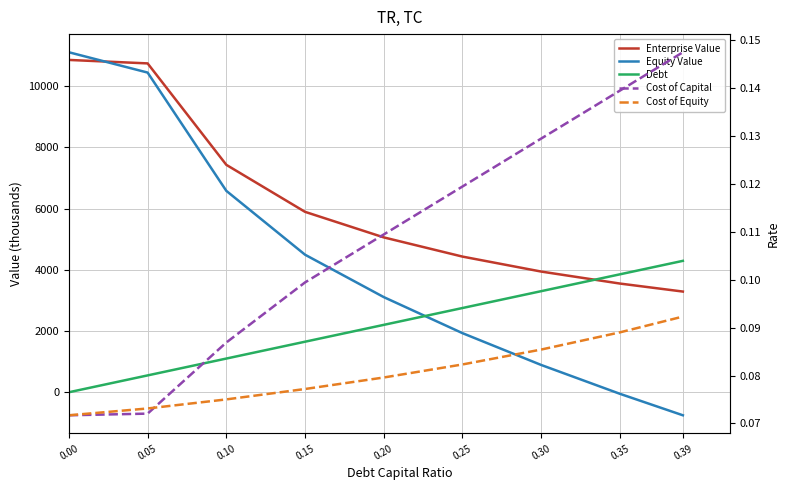

Reading right to left, extract all data points from this chart.

Enterprise Value: 0.39=3289.6	0.35=3551.1	0.30=3942.9	0.25=4432.0	0.20=5059.5	0.15=5894.1	0.10=7430.1	0.05=10744.1	0.00=10857.3
Equity Value: 0.39=-752.8	0.35=-50.9	0.30=891.3	0.25=1930.7	0.20=3108.6	0.15=4493.6	0.10=6579.9	0.05=10444.3	0.00=11107.9
Debt: 0.39=4292.9	0.35=3852.6	0.30=3302.2	0.25=2751.9	0.20=2201.5	0.15=1651.1	0.10=1100.8	0.05=550.4	0.00=0.0
Cost of Capital: 0.39=0.1	0.35=0.1	0.30=0.1	0.25=0.1	0.20=0.1	0.15=0.1	0.10=0.1	0.05=0.1	0.00=0.1
Cost of Equity: 0.39=0.1	0.35=0.1	0.30=0.1	0.25=0.1	0.20=0.1	0.15=0.1	0.10=0.1	0.05=0.1	0.00=0.1